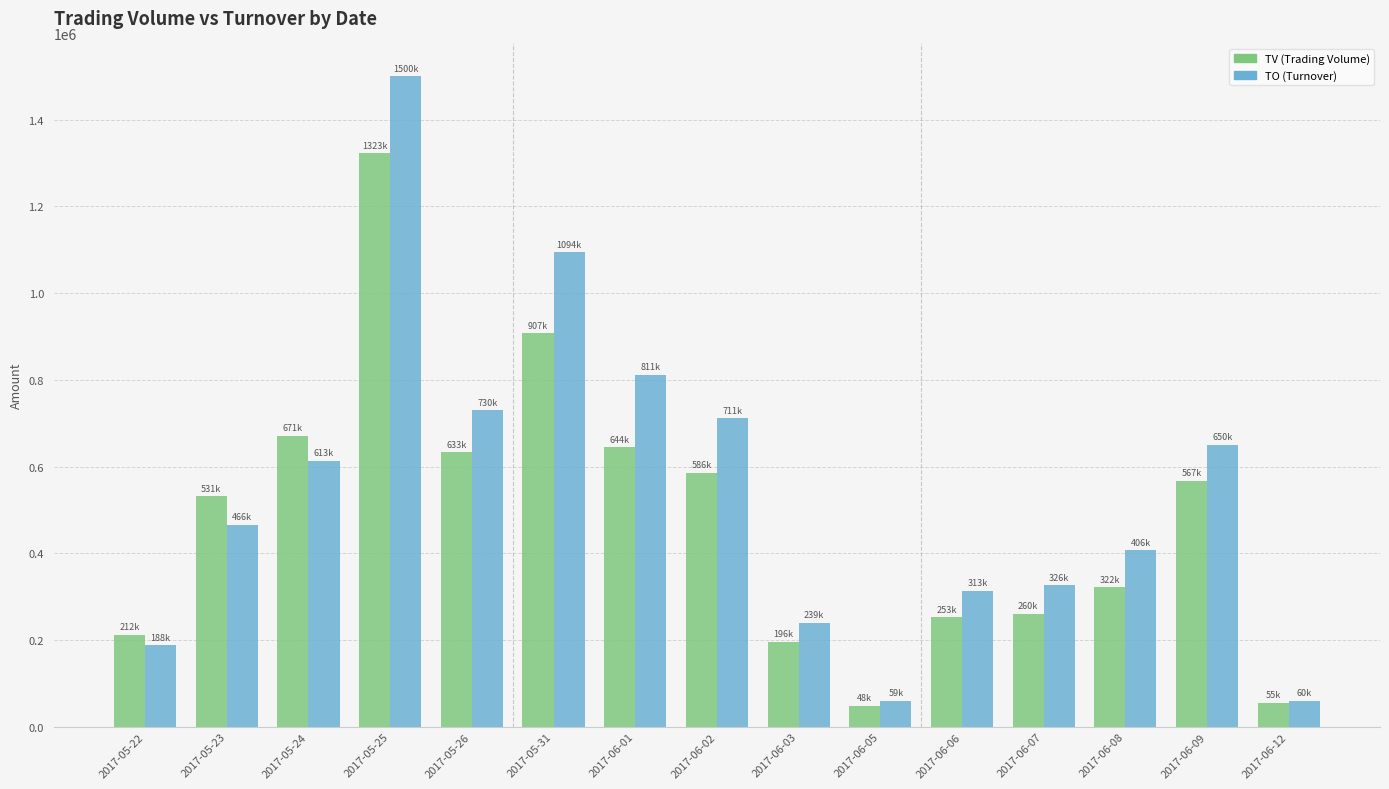

How many bars are there in each group?

2